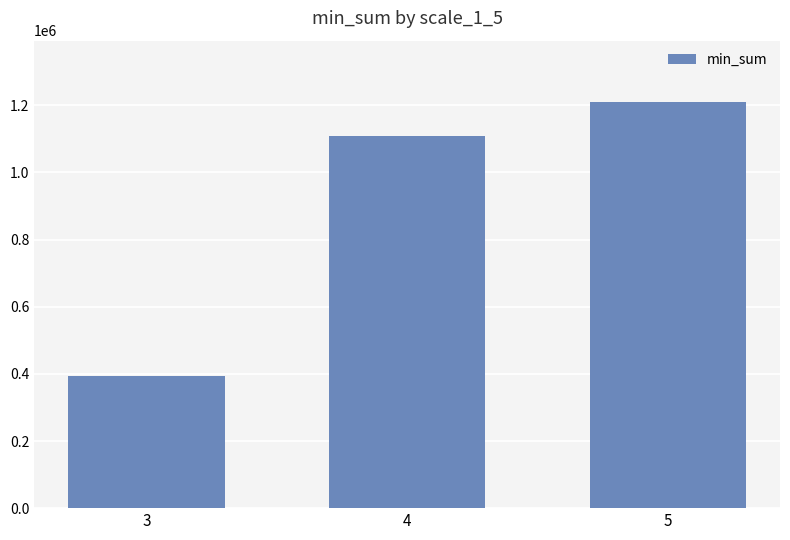

Count the values in the range 395015 to 1210936.

3